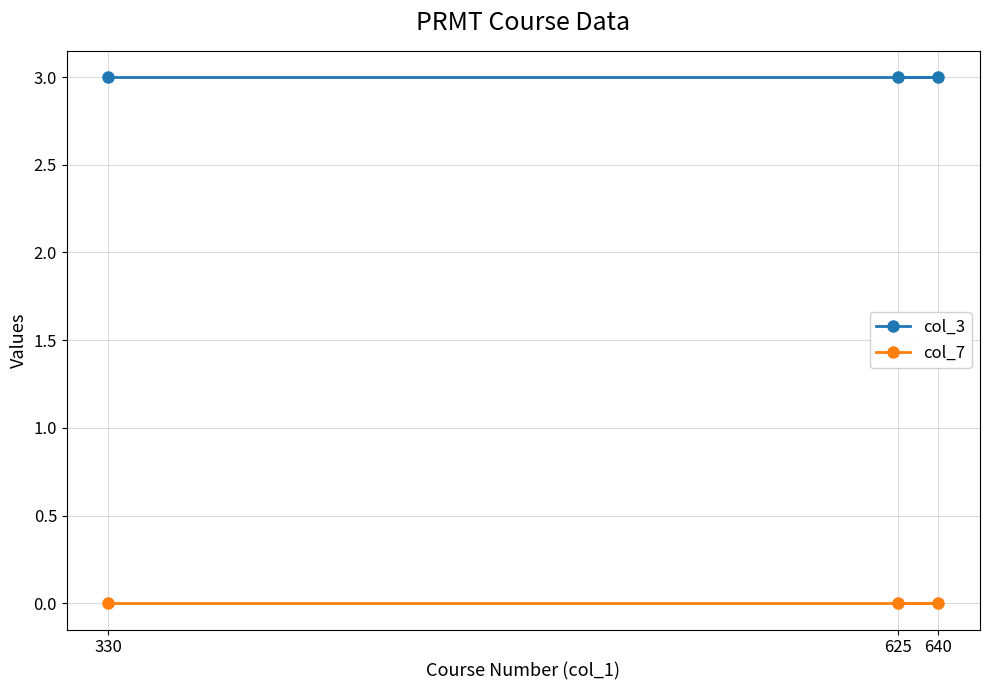

Reading left to right, extract all data points from this chart.

col_3: 330=3	625=3	640=3
col_7: 330=0	625=0	640=0